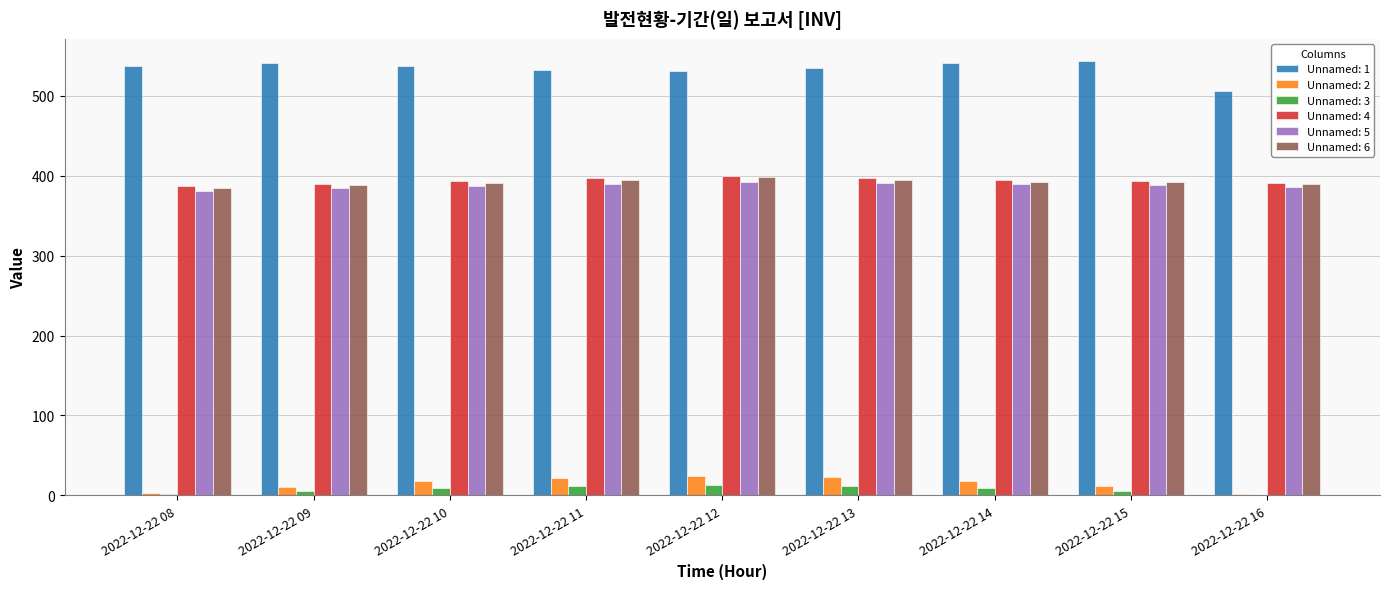

What is the greatest value displayed?

543.7